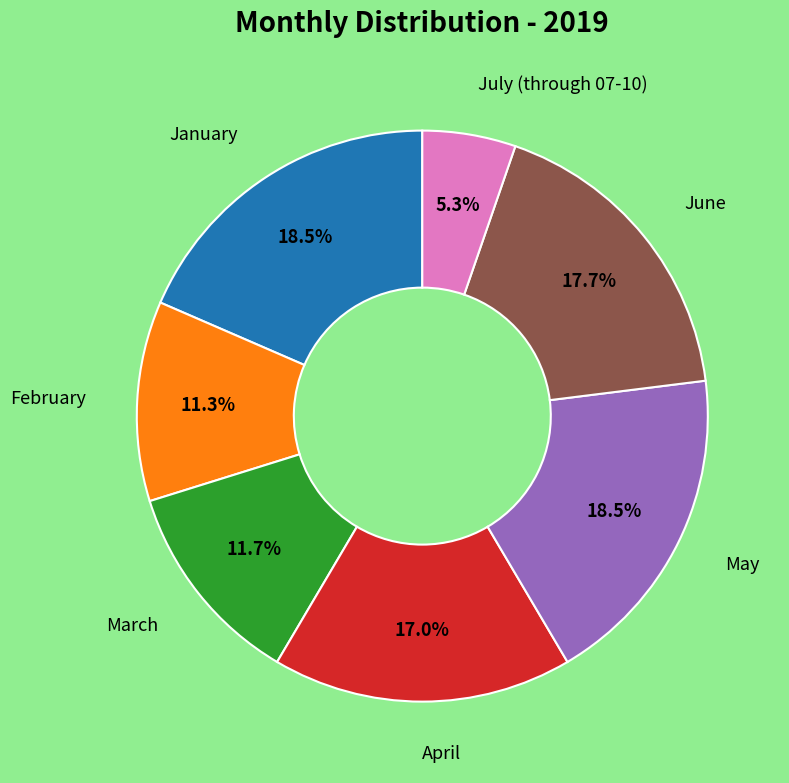

Is there a majority slice in this chart?

No